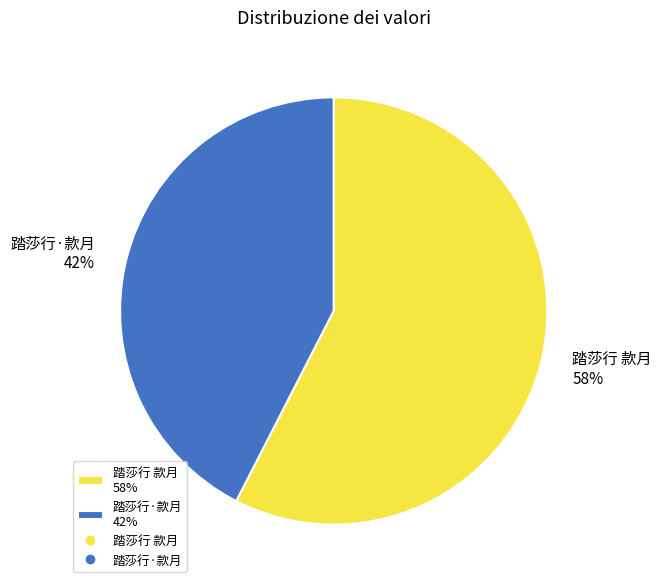

The 踏莎行·款月 slice represents 42% of the pie. True or false?

True